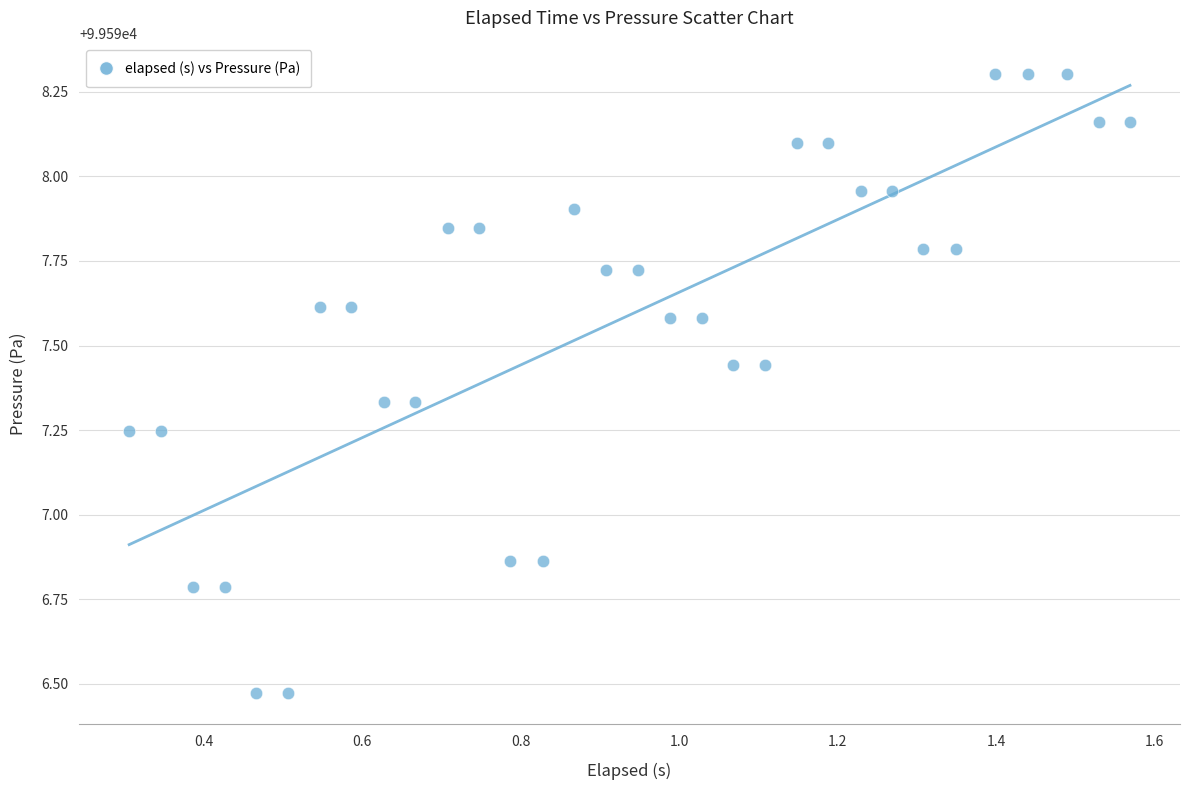

What is the range of Y values (max minus min)?

1.8